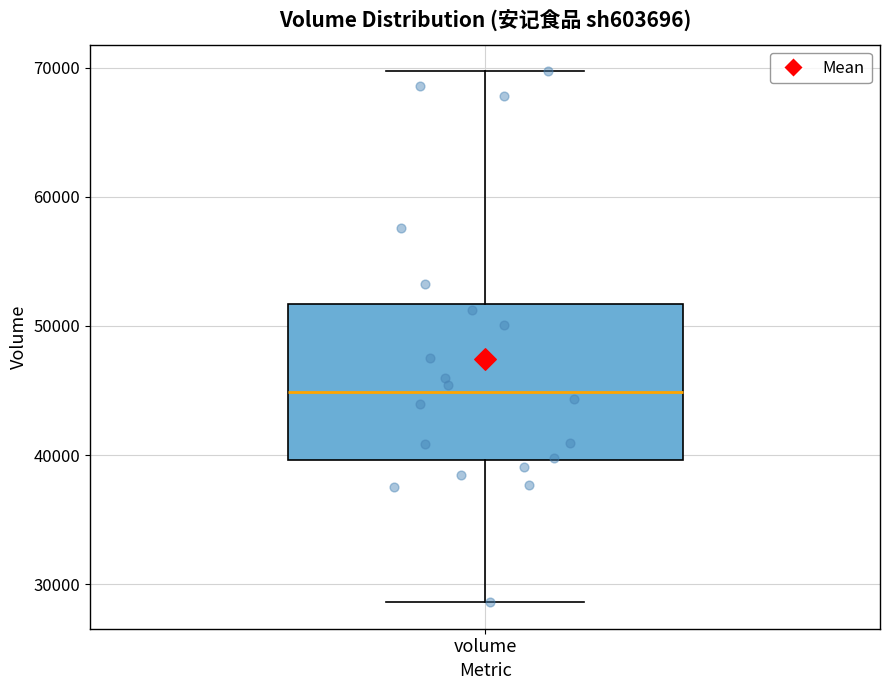

Read this box plot against the y-axis: the position of the median line, the range covered by the box, and the ends of both whiskers. The values are not printed on the chart, so give them approximately, as read against the axis.

median 45000, box 40000 to 52000, whiskers 29000 to 70000